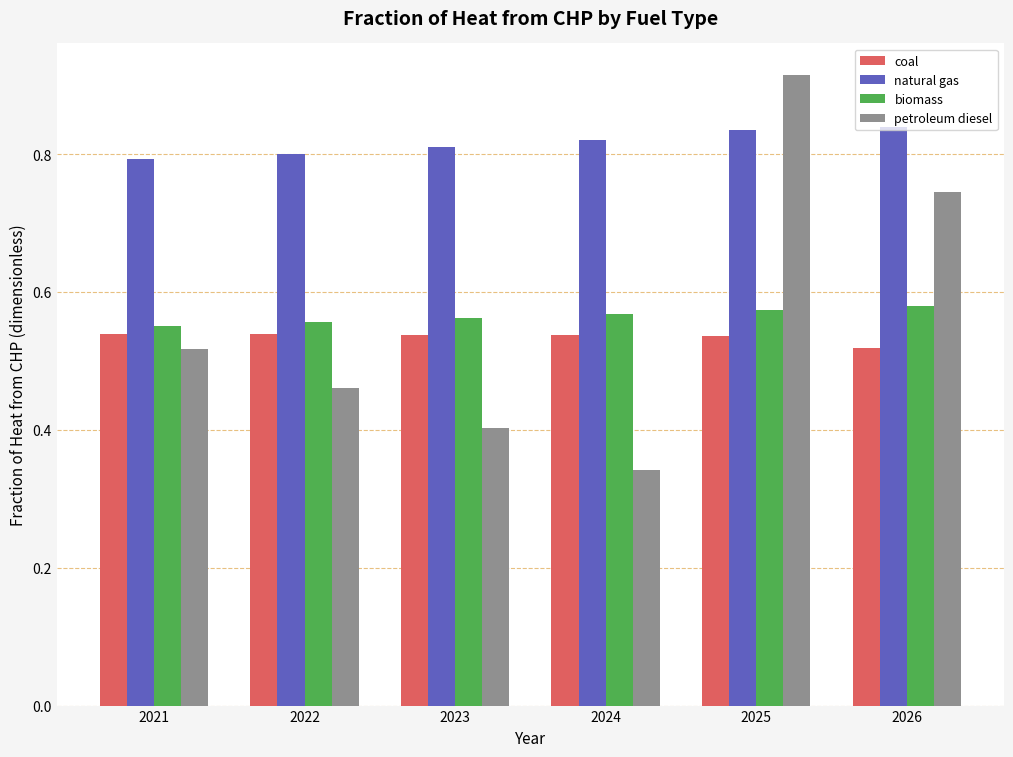

True or false: biomass has a value of 0.9 at 2024.

False